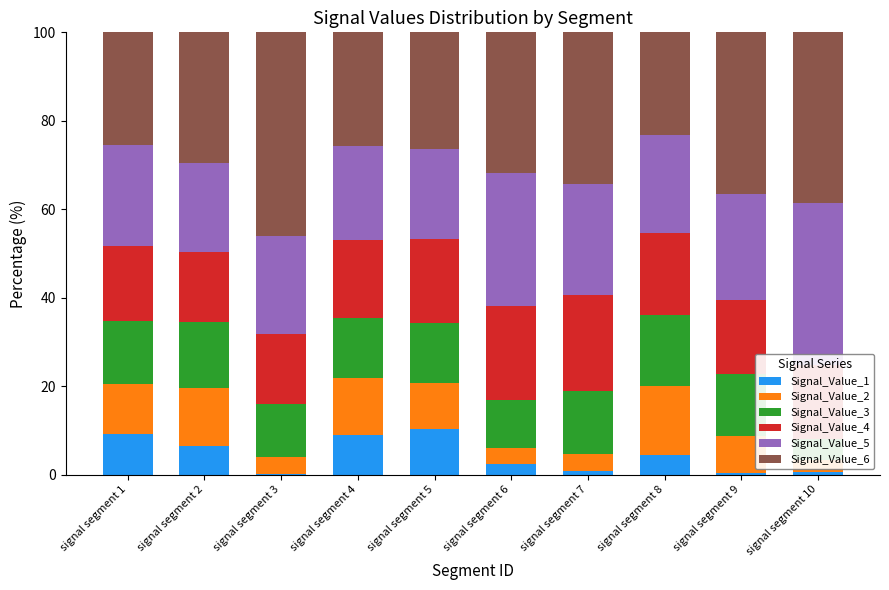

How many data points in Signal_Value_5 are less than 22?

3